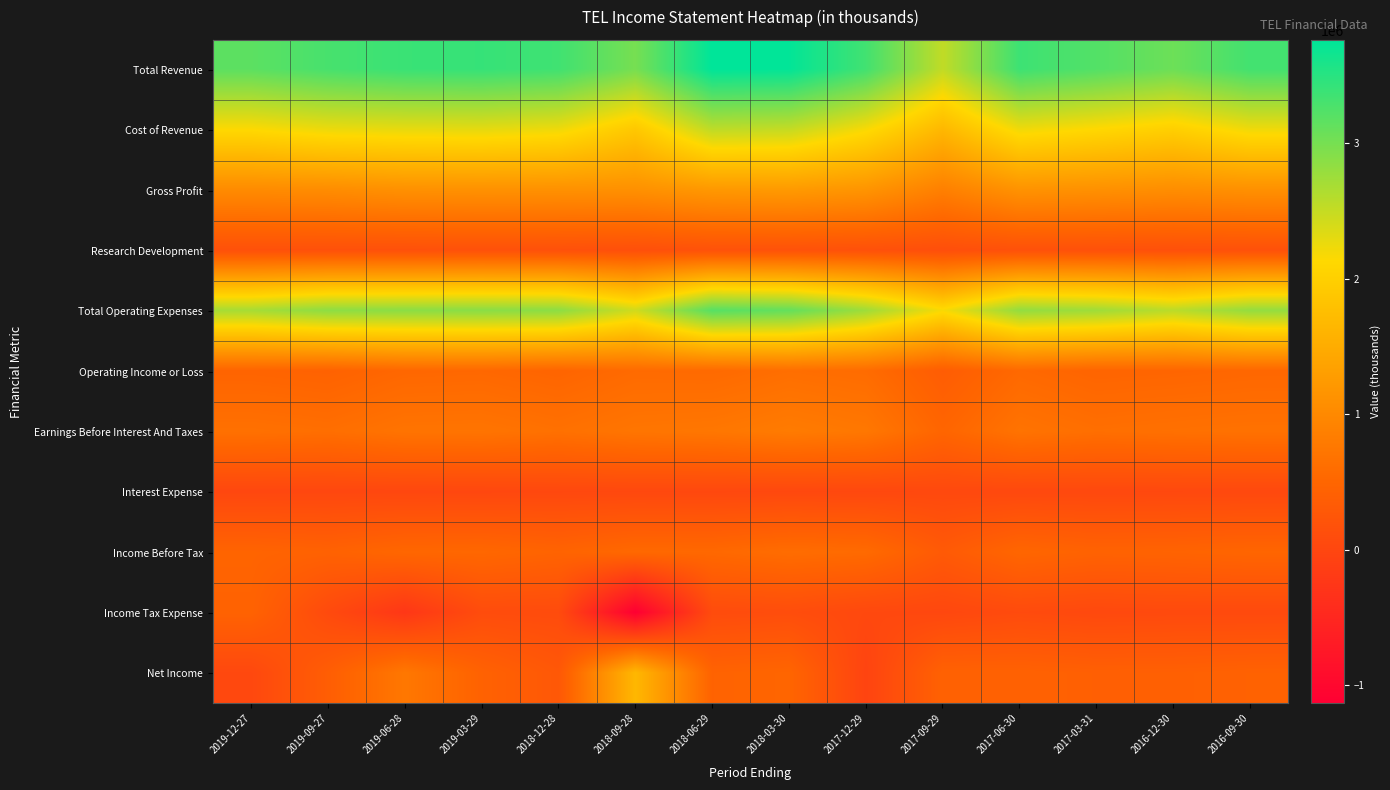

Count the number of categories in the chart.

14